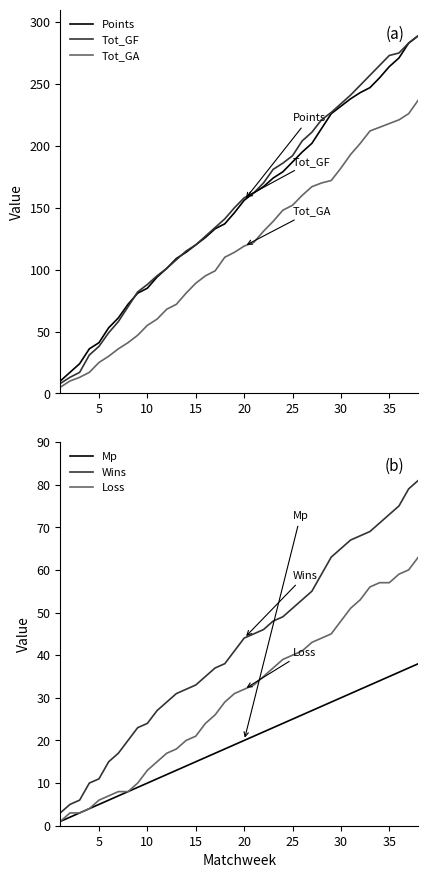

True or false: Tot_GA has more than 0 points higher than both neighbors.

False